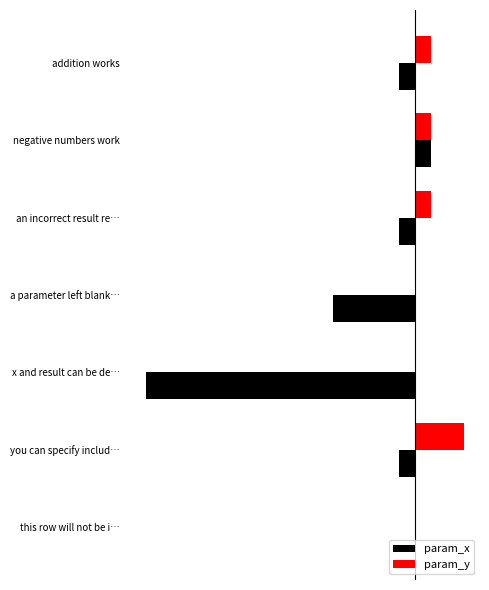

How many bars are there in total?

14